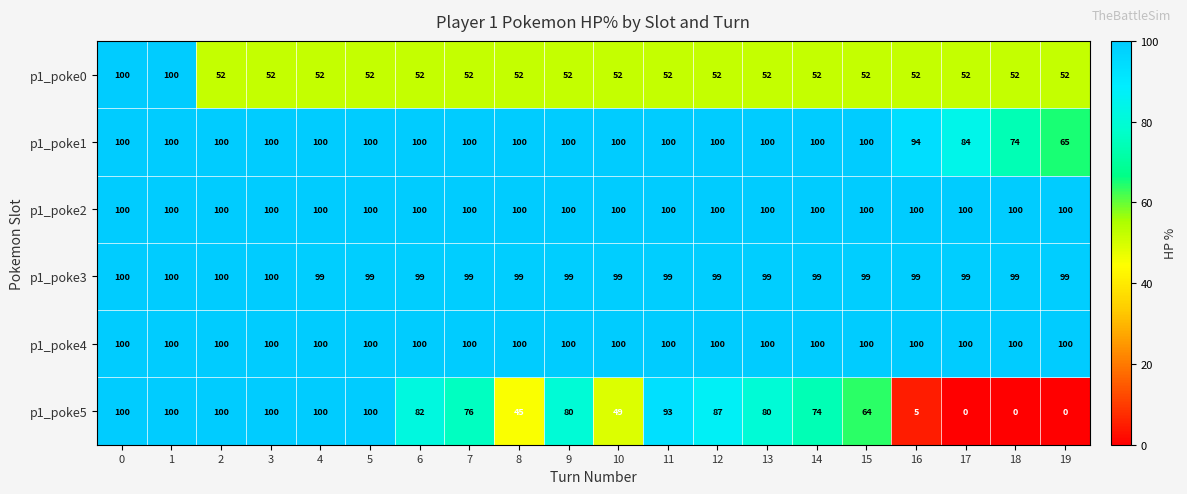

Which series has the largest range (max minus min)?

p1_poke5